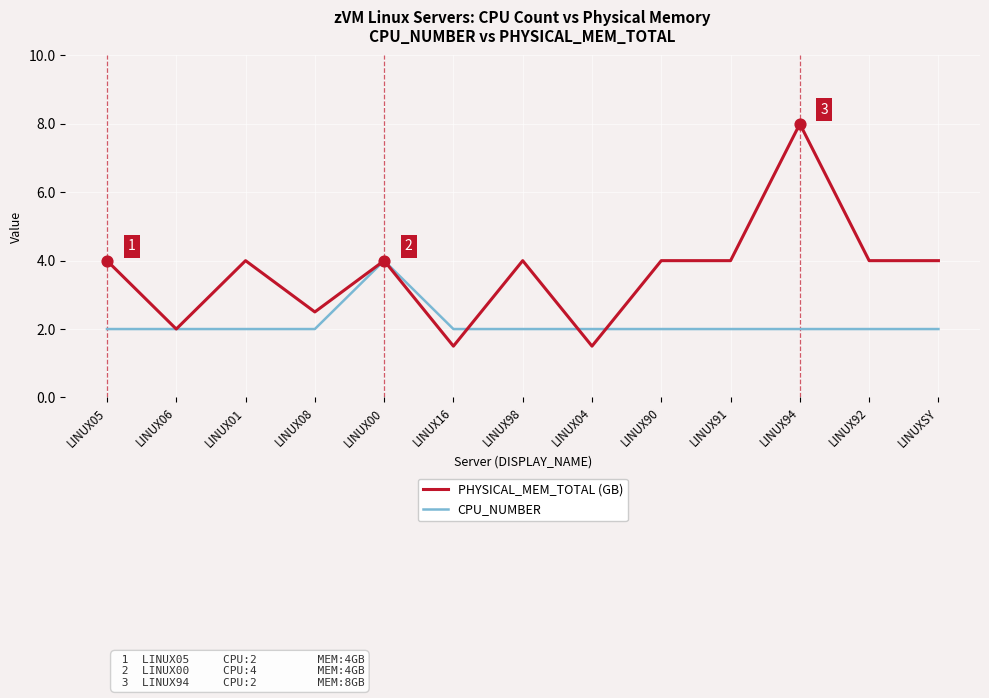

Which series has the largest total across all categories?

PHYSICAL_MEM_TOTAL (GB)